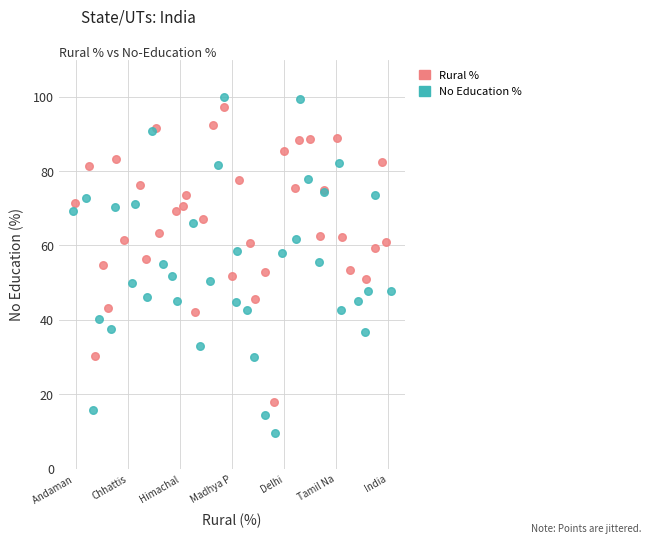

Which series has the largest Y range (max minus min)?

No Education %